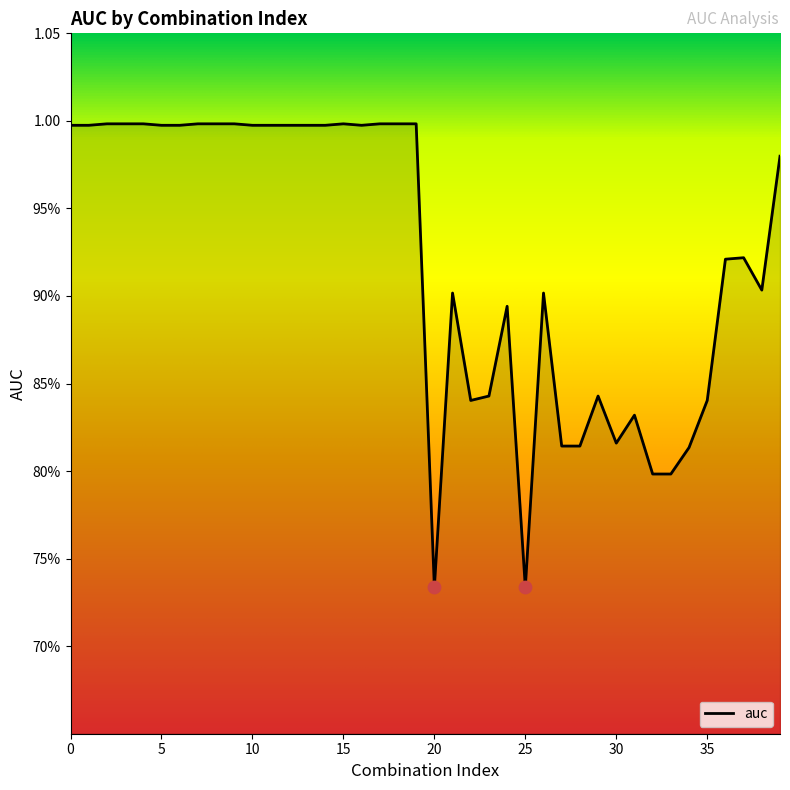

Is this an area chart (filled region under the line)?

Yes